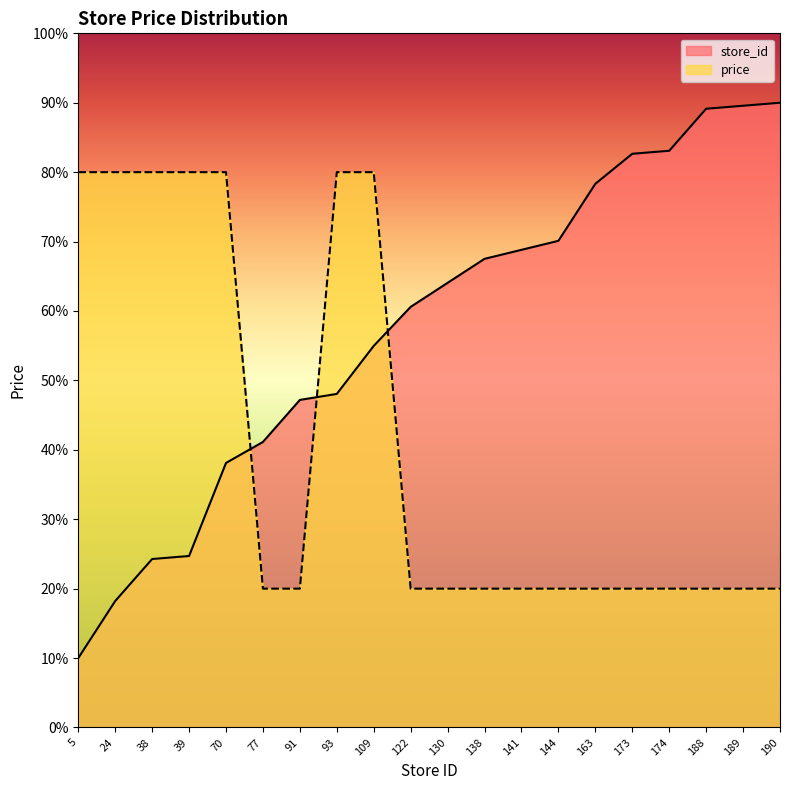

True or false: price has more than 0 interior local peaks.

False